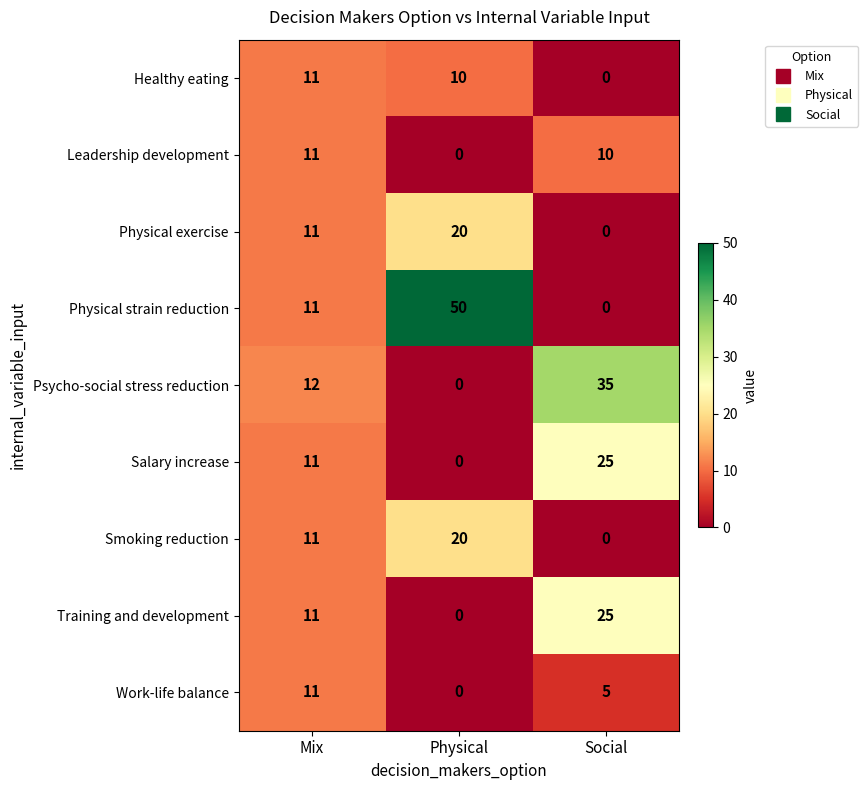

The Work-life balance series shows 0 at Physical. True or false?

True